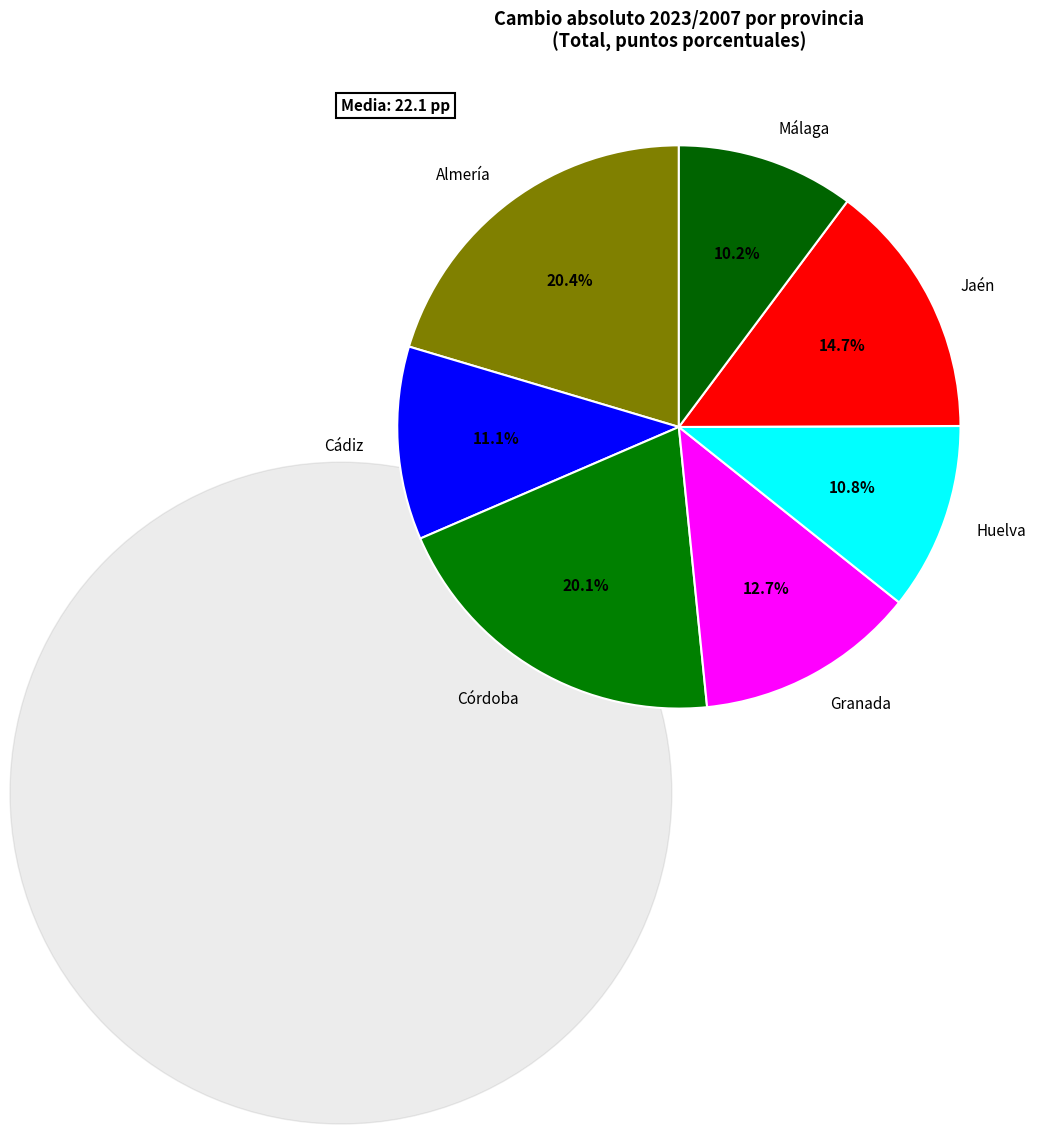

Does any single category account for the majority?

No